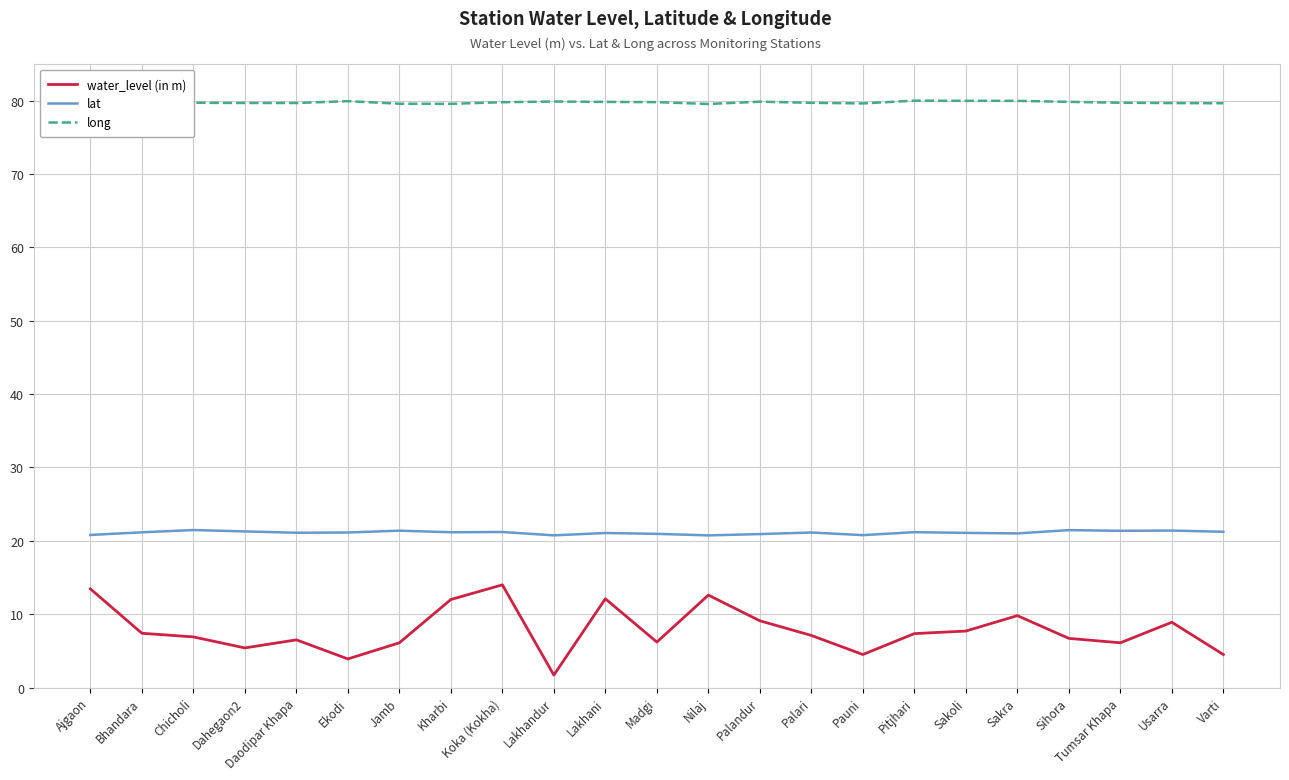

In water_level (in m), how many points are higher than both neighbors (excluding endpoints)?

6